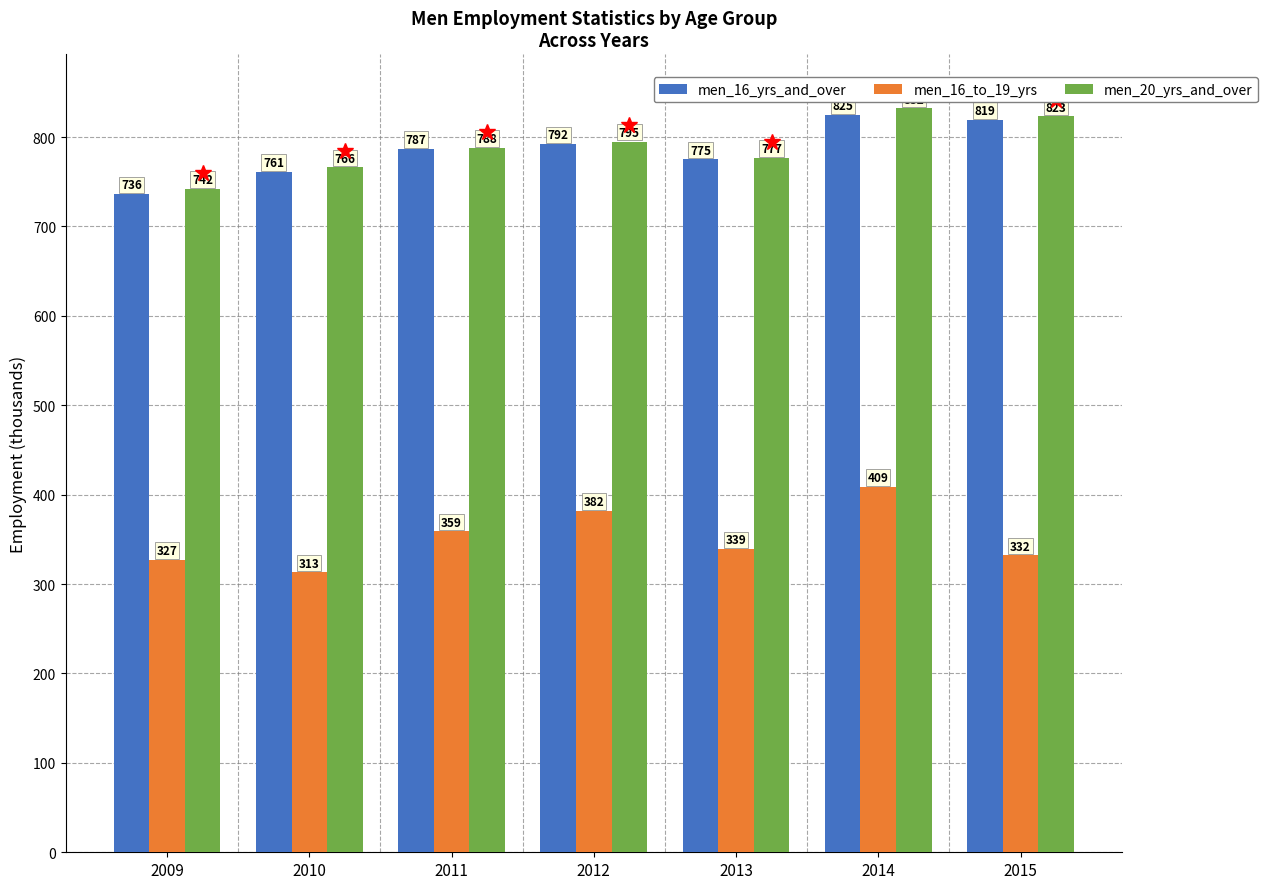

Does the chart contain stacked bars?

No